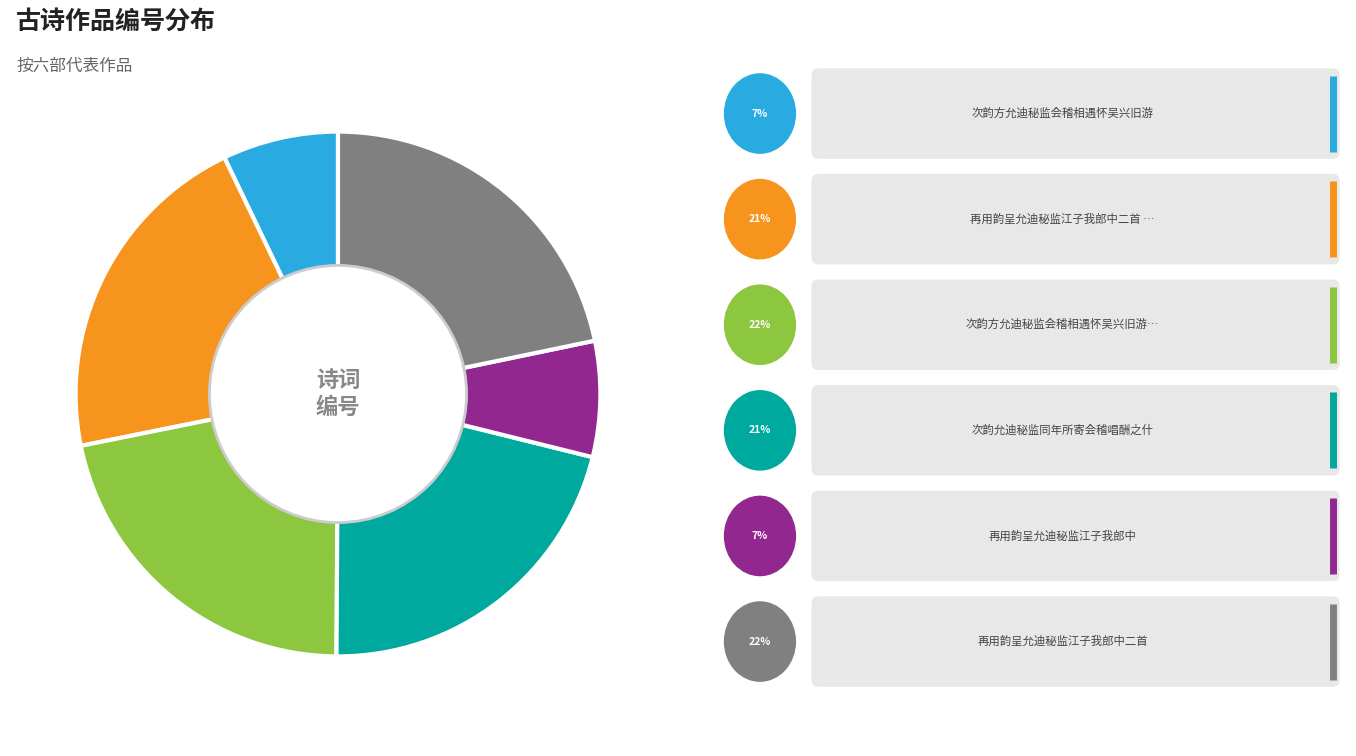

Count the number of slices in the pie.

6